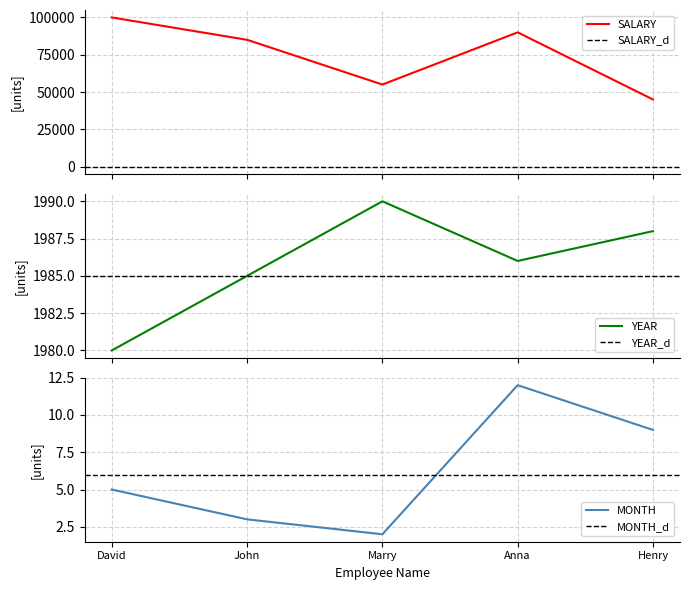

How many series are shown in this chart?

3